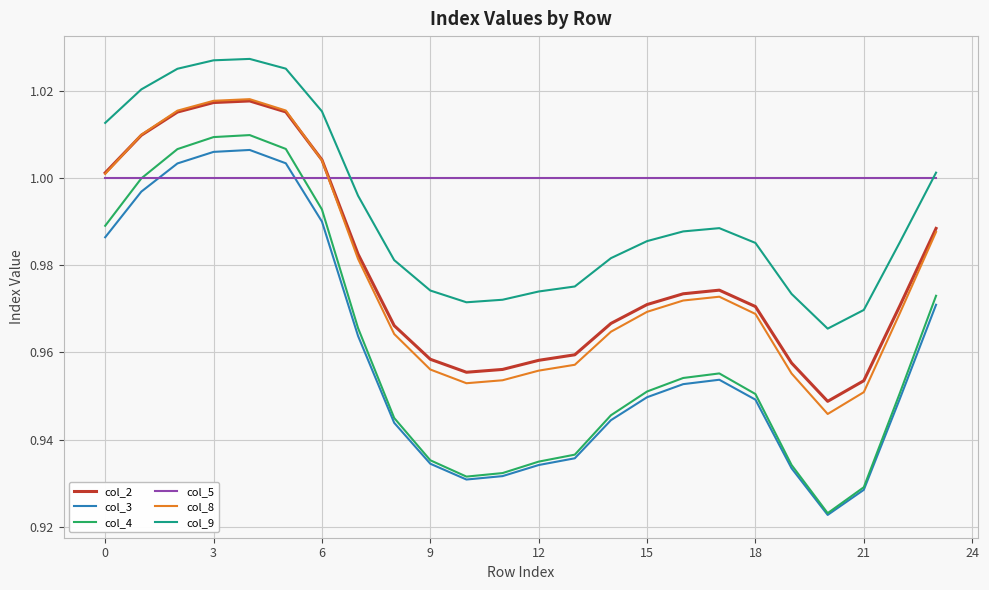

Which series has the largest total across all categories?

col_5